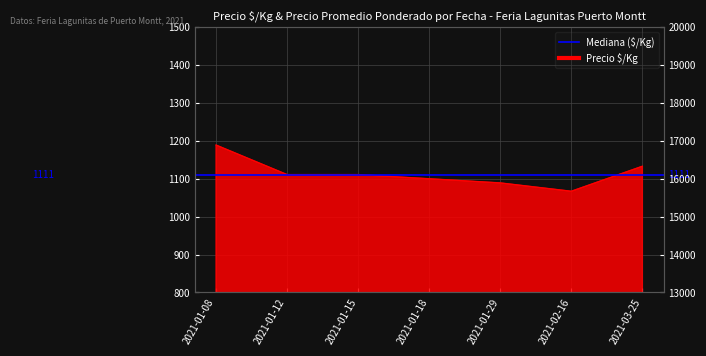

Rank the categories by Precio promedio ponderado value from highest to lowest.

2021-01-08, 2021-03-25, 2021-01-12, 2021-01-15, 2021-01-18, 2021-01-29, 2021-02-16